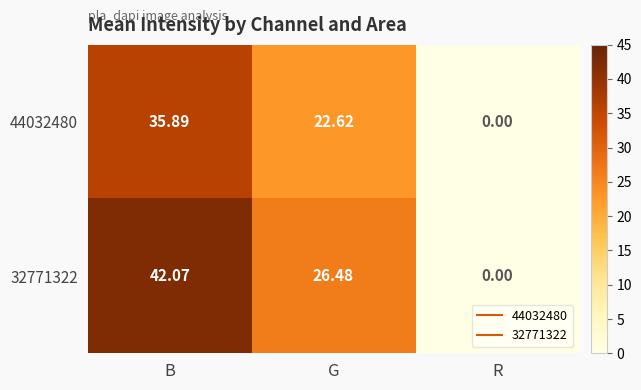

Is the value of 44032480 at G greater than the value of 32771322 at B?

No